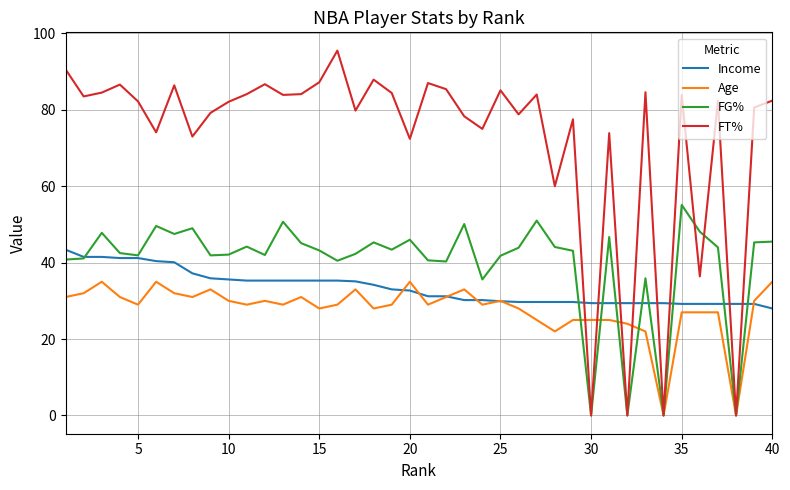

What is the highest value of the Income series?

43.4